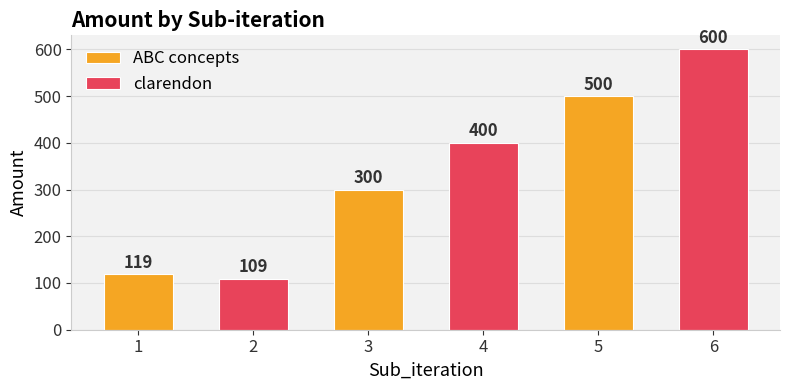

What are all the series names shown in the legend?

ABC concepts, clarendon